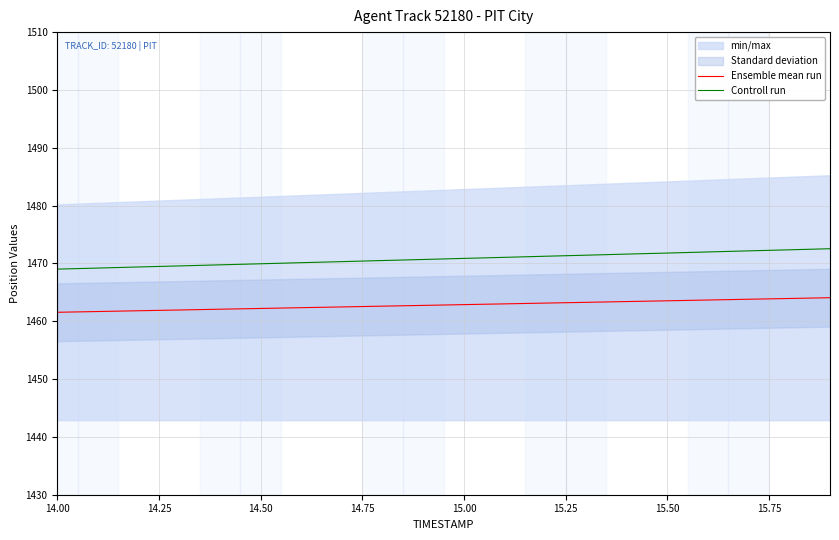

What is the minimum value for Ensemble mean run?

1461.6